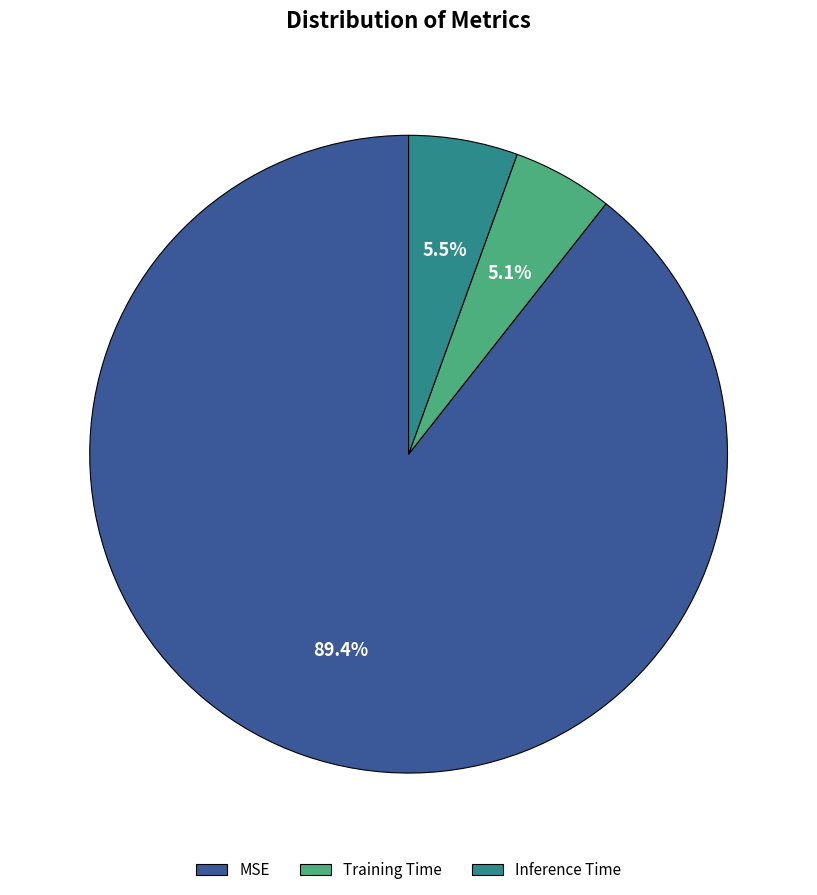

Is it true that Inference Time is 1% of the pie?

False